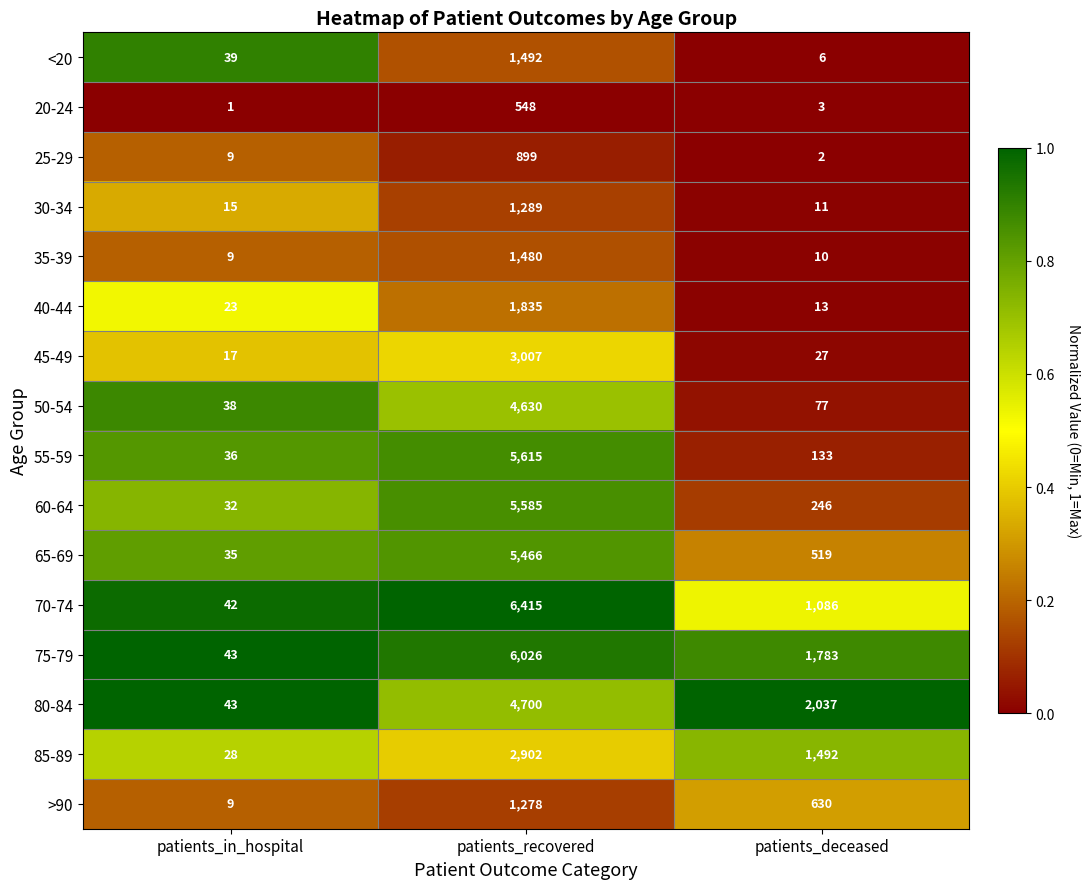

Is it true that 65-69 equals 5466 at patients_recovered?

True